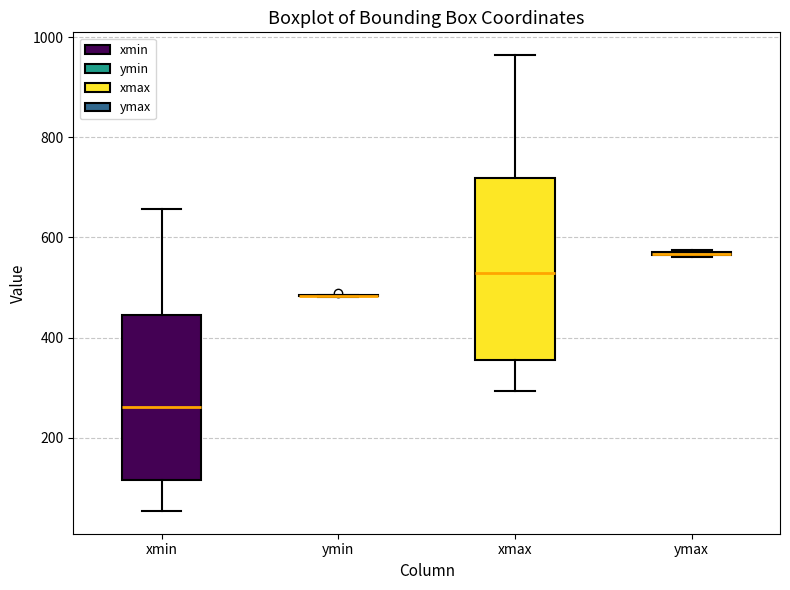

Reading left to right, read every box against the y-axis: the position of its median line, the range the box covers, and the ends of its whiskers. The values are not printed on the chart, so give them approximately, as read against the axis.

xmin: median 260, box 120 to 440, whiskers 60 to 660
ymin: box collapsed to a line at 480, whiskers 480 to 480
xmax: median 520, box 360 to 720, whiskers 300 to 960
ymax: box collapsed to a line at 560, whiskers 560 to 580